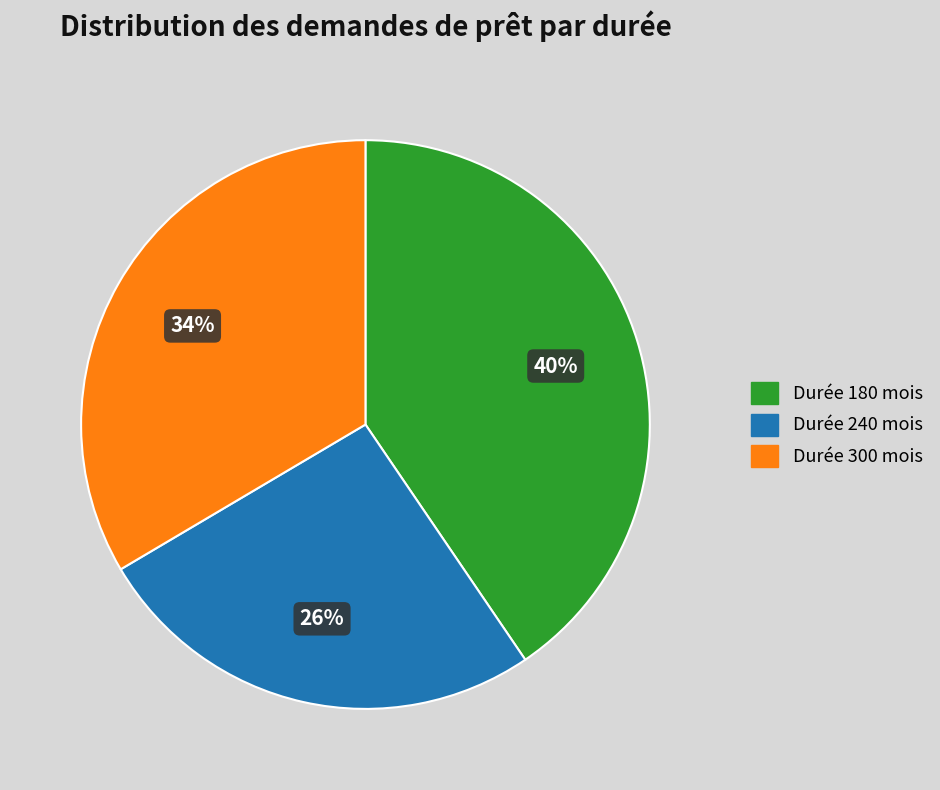

Does any single category account for the majority?

No